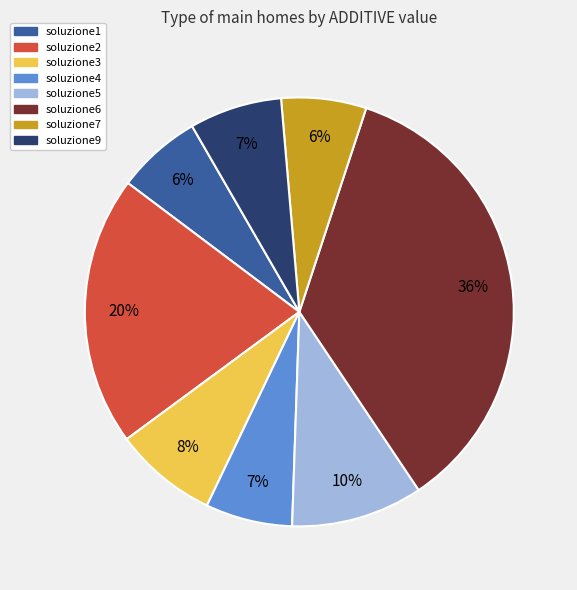

Is there any slice that represents more than half of the pie?

No